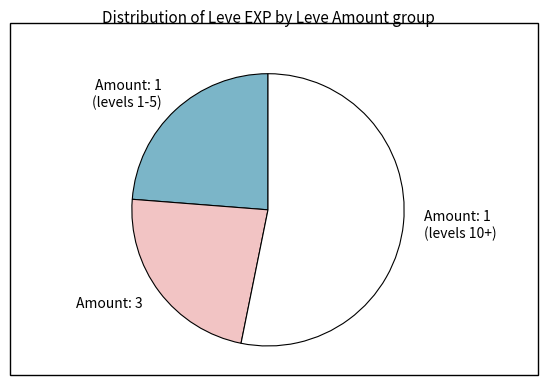

The Amount: 1 (levels 1-5) slice represents 24% of the pie. True or false?

True